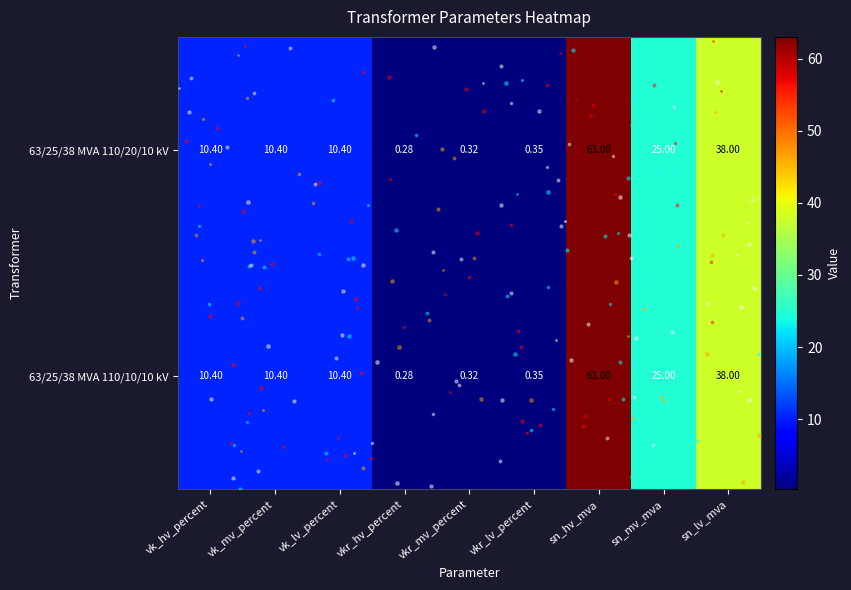

At which label is 63/25/38 MVA 110/20/10 kV closest to 31?

sn_mv_mva